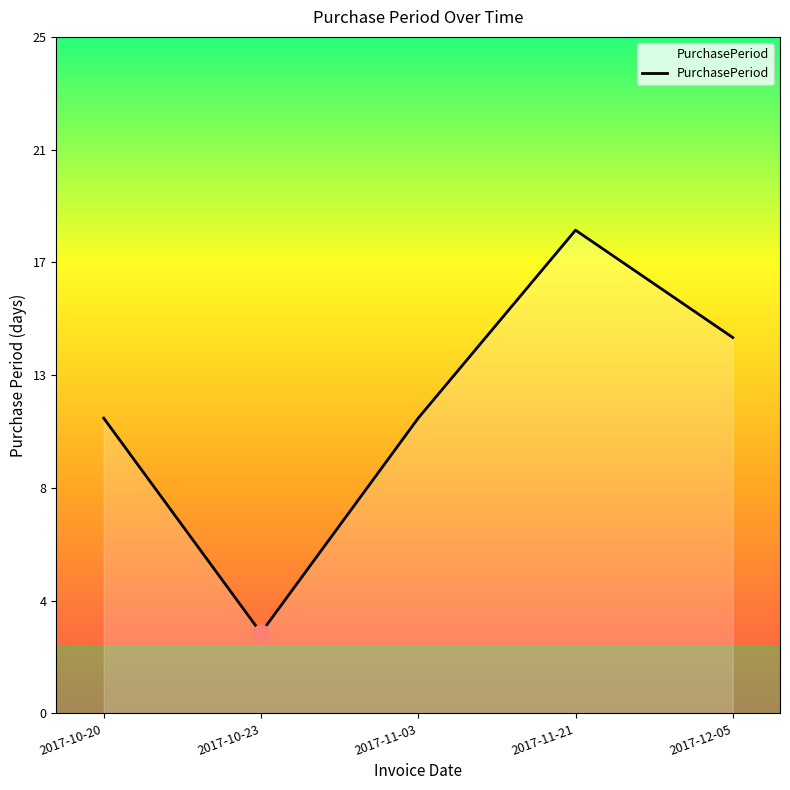

Does the chart have visible grid lines?

No